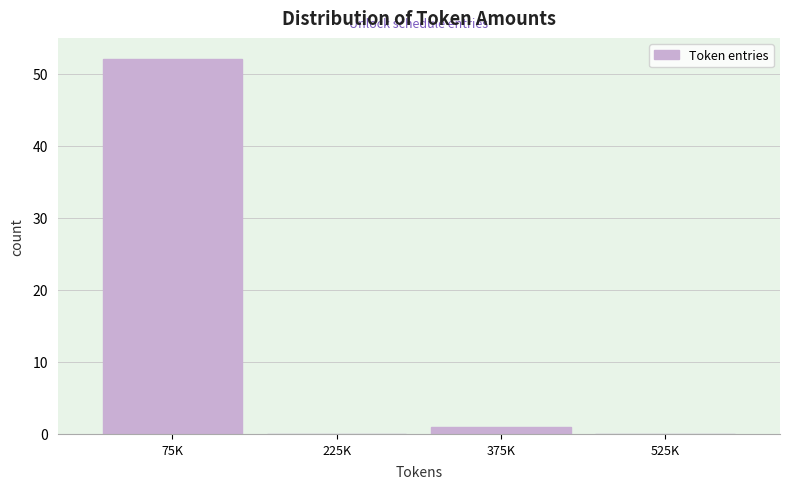

Reading left to right, extract all data points from this chart.

75K=52	225K=0	375K=1	525K=0